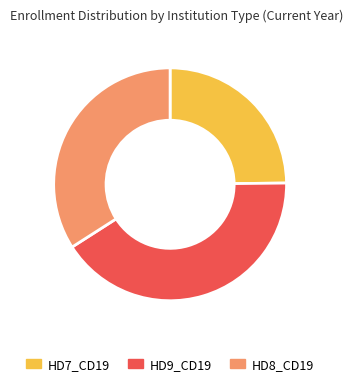

The HD8_CD19 slice represents 46% of the pie. True or false?

False